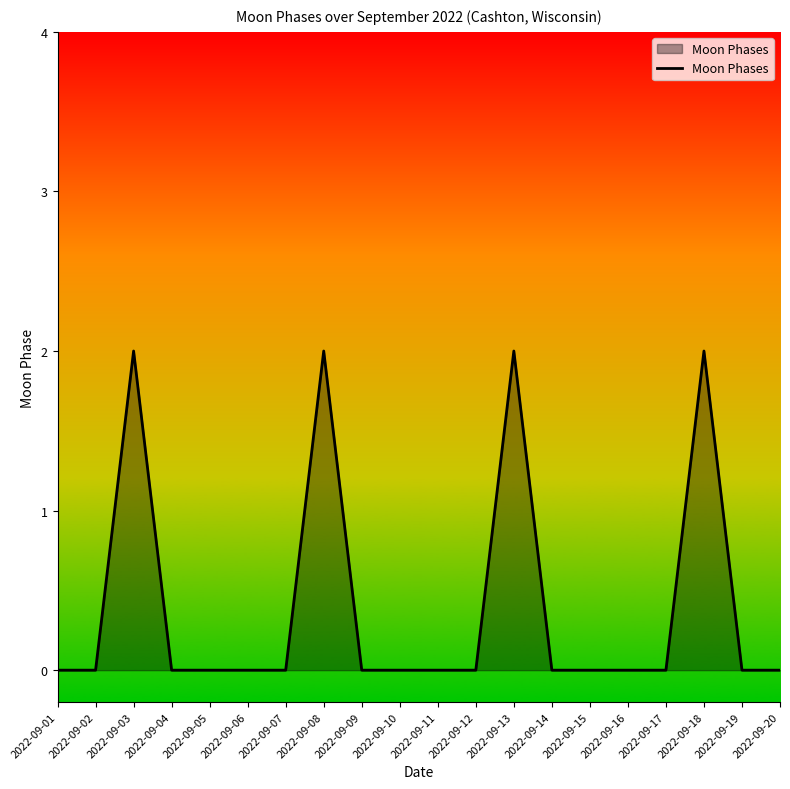

Does the chart have visible grid lines?

No